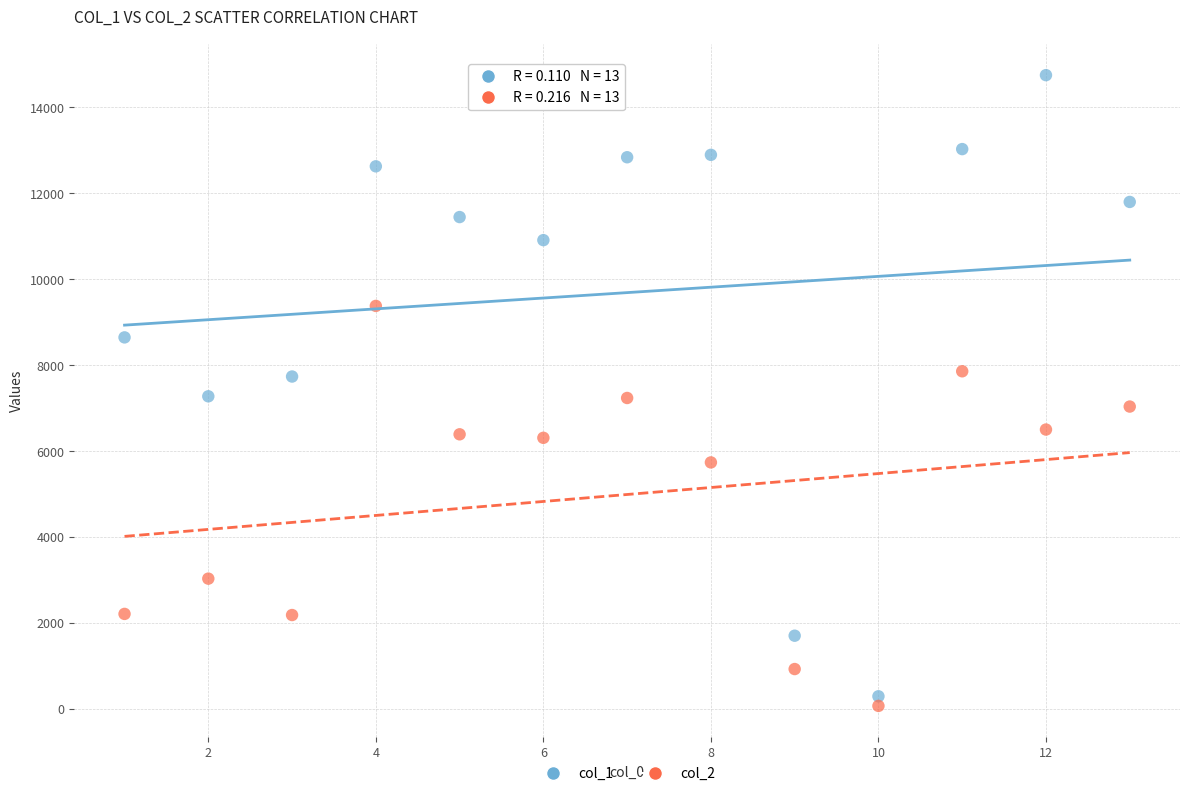

What are all the series names shown in the legend?

col_1, col_2